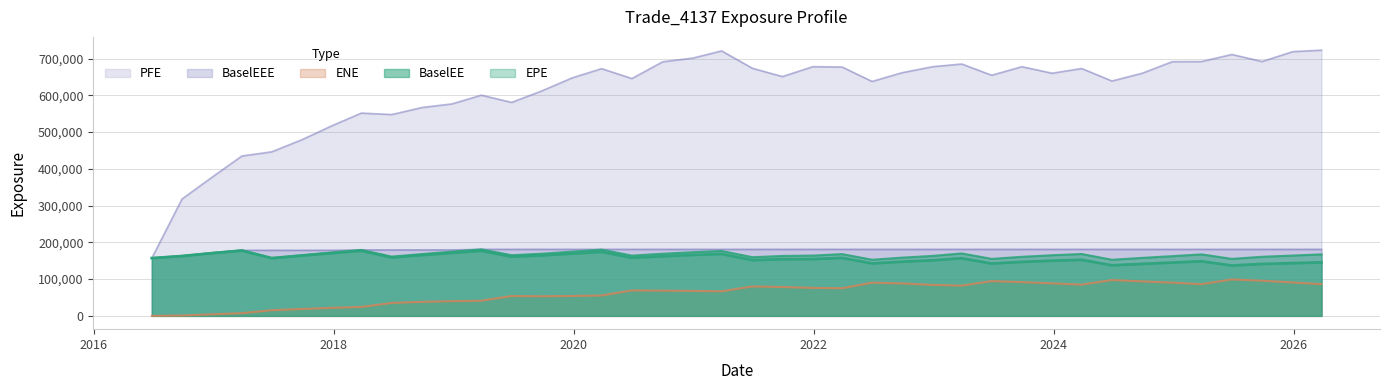

List the labels in order of EPE value, smallest first.

2025-06-26, 2024-06-26, 2025-09-26, 2024-09-26, 2023-06-26, 2022-06-27, 2025-12-29, 2024-12-27, 2026-03-26, 2023-09-26, 2022-09-26, 2025-03-26, 2023-12-27, 2022-12-28, 2021-06-28, 2024-03-26, 2021-09-27, 2021-12-29, 2017-06-26, 2023-03-27, 2016-06-26, 2022-03-28, 2020-06-26, 2018-06-26, 2019-06-26, 2020-09-28, 2016-09-26, 2017-09-26, 2019-09-26, 2018-09-26, 2020-12-29, 2021-03-26, 2019-12-27, 2017-12-27, 2016-12-28, 2018-12-27, 2020-03-26, 2019-03-26, 2018-03-26, 2017-03-27